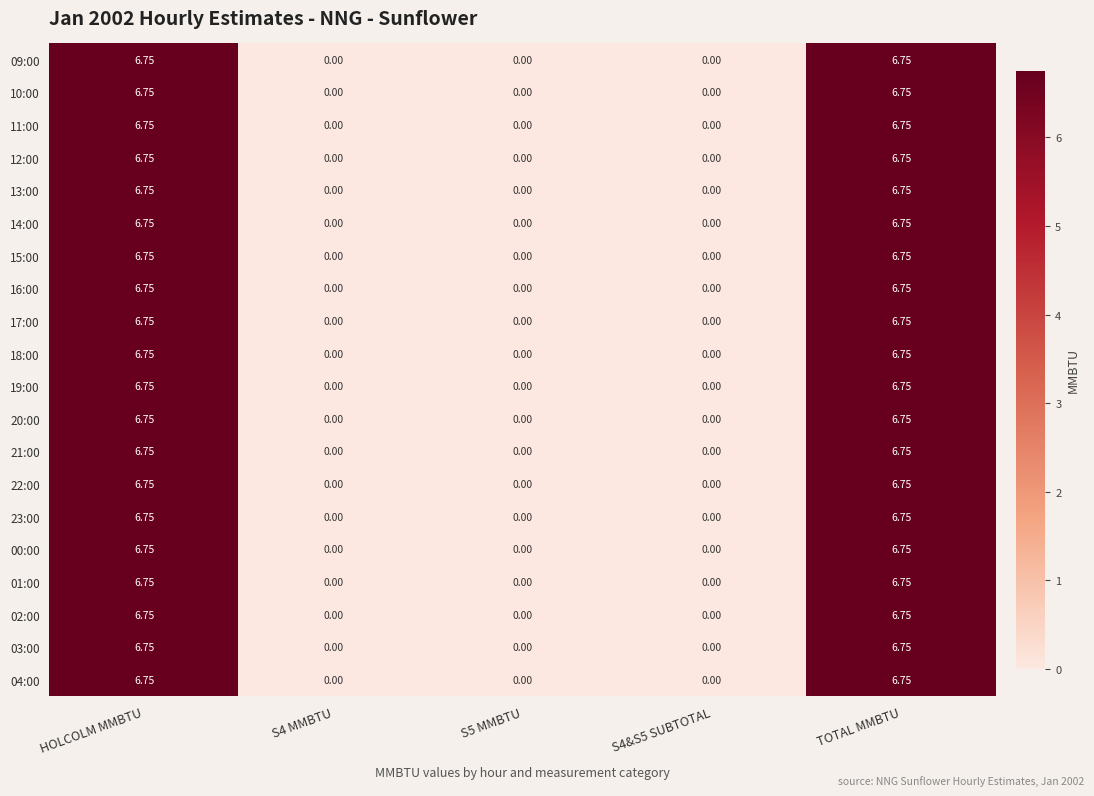

How many data points in 03:00 are above 0?

2